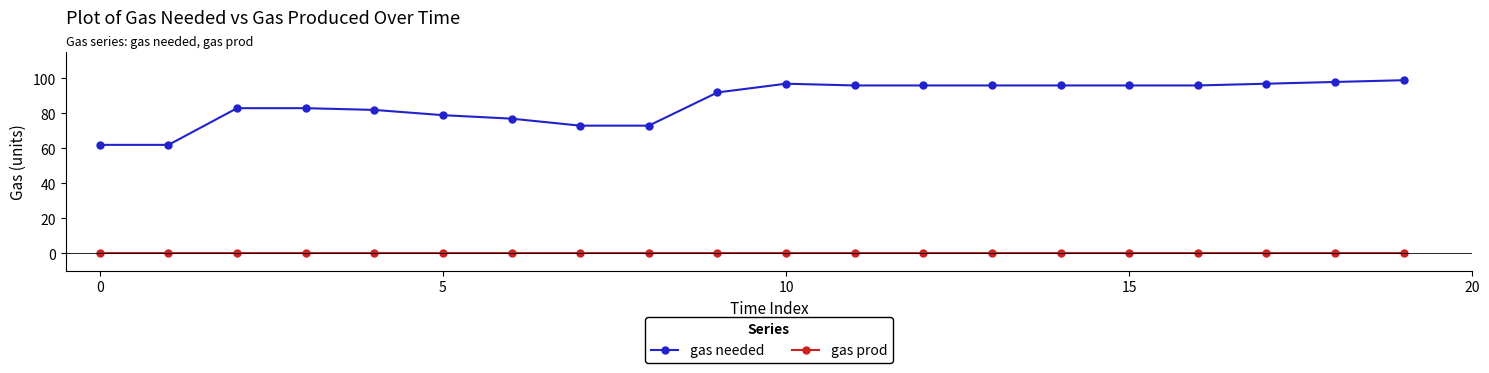

What is the minimum value for gas needed?

62